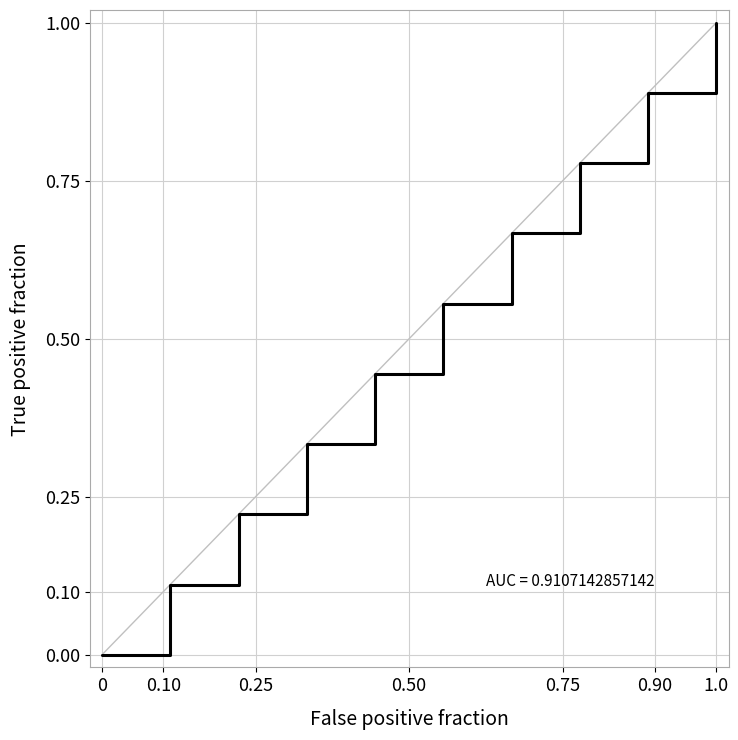

Count the number of data series in this chart.

1